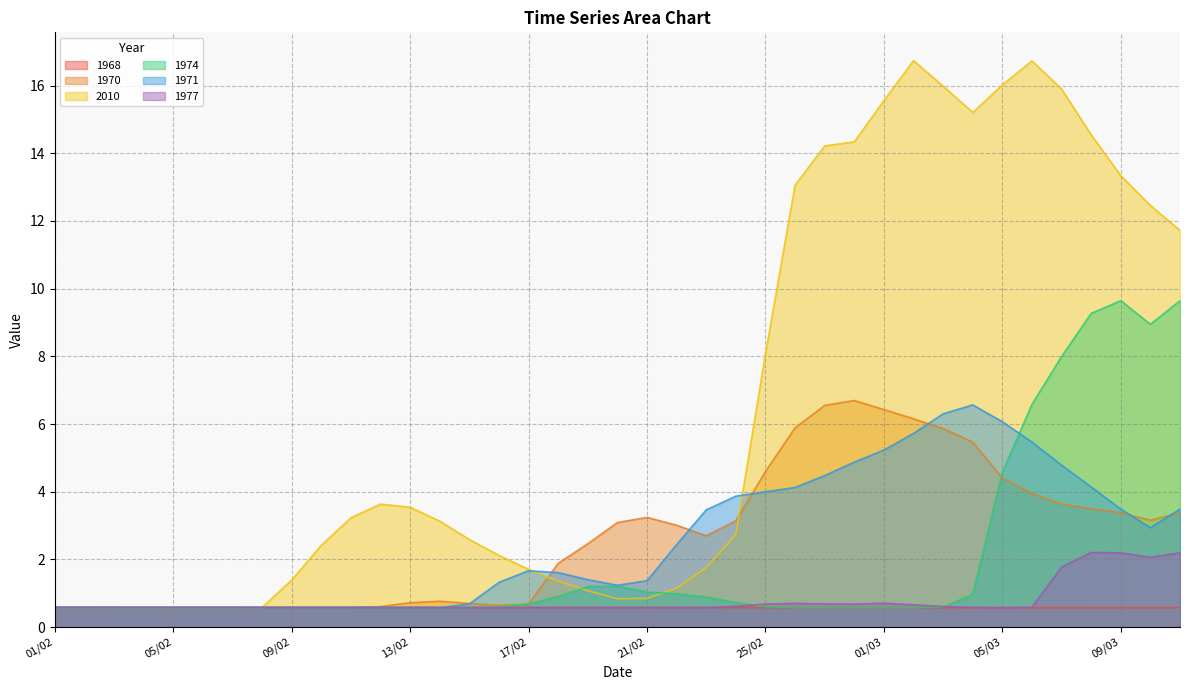

Reading left to right, extract all data points from this chart.

1968: 01/02=0.6	02/02=0.6	03/02=0.6	04/02=0.6	05/02=0.6	06/02=0.6	07/02=0.6	08/02=0.6	09/02=0.6	10/02=0.6	11/02=0.6	12/02=0.6	13/02=0.6	14/02=0.6	15/02=0.6	16/02=0.6	17/02=0.6	18/02=0.6	19/02=0.6	20/02=0.6	21/02=0.6	22/02=0.6	23/02=0.6	24/02=0.6	25/02=0.6	26/02=0.6	27/02=0.6	28/02=0.6	01/03=0.6	02/03=0.6	03/03=0.6	04/03=0.6	05/03=0.6	06/03=0.6	07/03=0.6	08/03=0.6	09/03=0.6	10/03=0.6	11/03=0.6
1970: 01/02=0.6	02/02=0.6	03/02=0.6	04/02=0.6	05/02=0.6	06/02=0.6	07/02=0.6	08/02=0.6	09/02=0.6	10/02=0.6	11/02=0.6	12/02=0.6	13/02=0.7	14/02=0.8	15/02=0.7	16/02=0.6	17/02=0.7	18/02=1.9	19/02=2.5	20/02=3.1	21/02=3.2	22/02=3.0	23/02=2.7	24/02=3.1	25/02=4.6	26/02=5.9	27/02=6.5	28/02=6.7	01/03=6.4	02/03=6.2	03/03=5.9	04/03=5.5	05/03=4.4	06/03=3.9	07/03=3.6	08/03=3.5	09/03=3.4	10/03=3.2	11/03=3.4
2010: 01/02=0.6	02/02=0.6	03/02=0.6	04/02=0.6	05/02=0.6	06/02=0.6	07/02=0.6	08/02=0.6	09/02=1.4	10/02=2.4	11/02=3.2	12/02=3.6	13/02=3.5	14/02=3.1	15/02=2.6	16/02=2.1	17/02=1.7	18/02=1.4	19/02=1.1	20/02=0.8	21/02=0.8	22/02=1.1	23/02=1.8	24/02=2.7	25/02=8.1	26/02=13.1	27/02=14.2	28/02=14.3	01/03=15.6	02/03=16.7	03/03=16.0	04/03=15.2	05/03=16.0	06/03=16.7	07/03=15.9	08/03=14.5	09/03=13.3	10/03=12.5	11/03=11.7
1974: 01/02=0.6	02/02=0.6	03/02=0.6	04/02=0.6	05/02=0.6	06/02=0.6	07/02=0.6	08/02=0.6	09/02=0.6	10/02=0.6	11/02=0.6	12/02=0.6	13/02=0.6	14/02=0.6	15/02=0.6	16/02=0.6	17/02=0.7	18/02=0.9	19/02=1.2	20/02=1.2	21/02=1.0	22/02=1.0	23/02=0.9	24/02=0.7	25/02=0.6	26/02=0.6	27/02=0.6	28/02=0.6	01/03=0.6	02/03=0.6	03/03=0.6	04/03=1.0	05/03=4.6	06/03=6.6	07/03=8.0	08/03=9.3	09/03=9.6	10/03=8.9	11/03=9.6
1971: 01/02=0.6	02/02=0.6	03/02=0.6	04/02=0.6	05/02=0.6	06/02=0.6	07/02=0.6	08/02=0.6	09/02=0.6	10/02=0.6	11/02=0.6	12/02=0.6	13/02=0.6	14/02=0.6	15/02=0.7	16/02=1.3	17/02=1.7	18/02=1.6	19/02=1.4	20/02=1.2	21/02=1.4	22/02=2.4	23/02=3.5	24/02=3.9	25/02=4.0	26/02=4.1	27/02=4.5	28/02=4.9	01/03=5.2	02/03=5.7	03/03=6.3	04/03=6.6	05/03=6.1	06/03=5.5	07/03=4.8	08/03=4.1	09/03=3.5	10/03=2.9	11/03=3.5
1977: 01/02=0.6	02/02=0.6	03/02=0.6	04/02=0.6	05/02=0.6	06/02=0.6	07/02=0.6	08/02=0.6	09/02=0.6	10/02=0.6	11/02=0.6	12/02=0.6	13/02=0.6	14/02=0.6	15/02=0.6	16/02=0.6	17/02=0.6	18/02=0.6	19/02=0.6	20/02=0.6	21/02=0.6	22/02=0.6	23/02=0.6	24/02=0.6	25/02=0.7	26/02=0.7	27/02=0.7	28/02=0.7	01/03=0.7	02/03=0.7	03/03=0.6	04/03=0.6	05/03=0.6	06/03=0.6	07/03=1.8	08/03=2.2	09/03=2.2	10/03=2.1	11/03=2.2